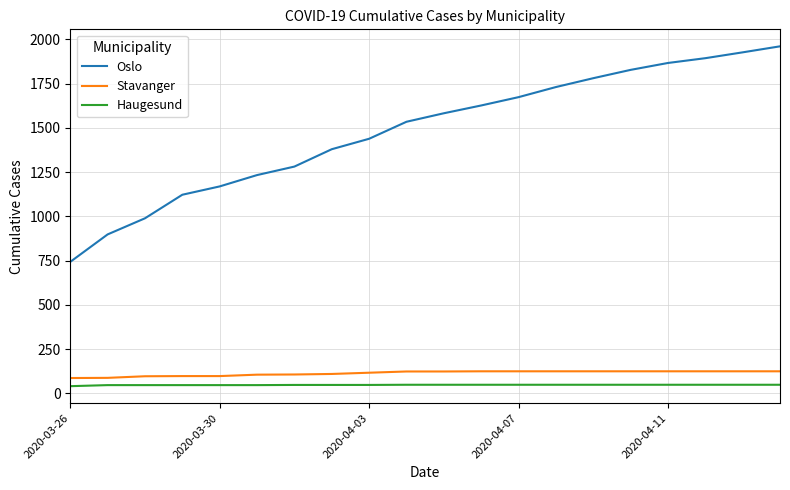

Which series has the largest total across all categories?

Oslo